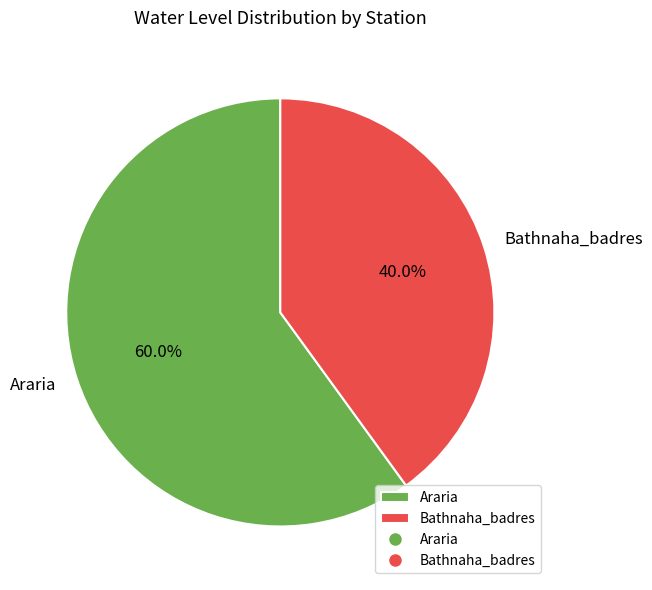

Which category accounts for the majority?

Araria